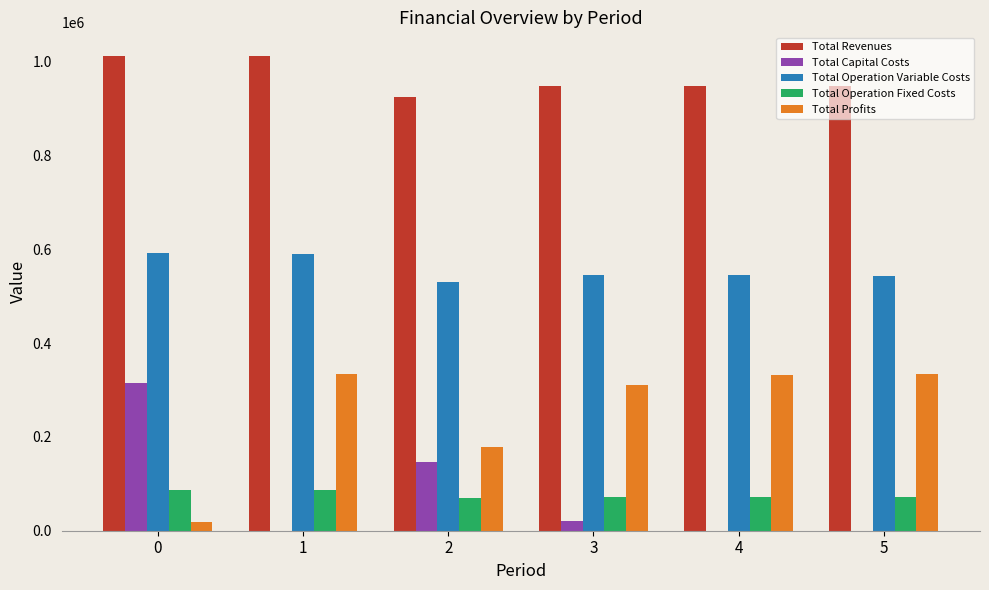

The Total Operation Variable Costs series shows 923465.6 at 0. True or false?

False